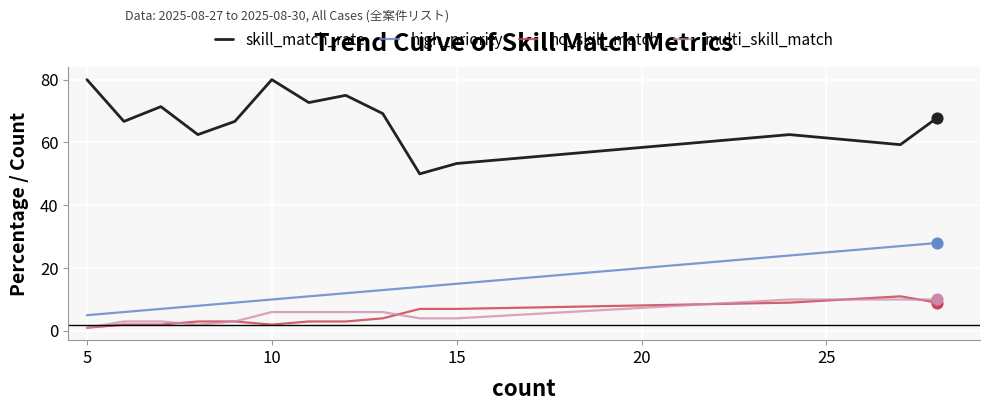

True or false: no_skill_match and high_priority cross at least once.

False